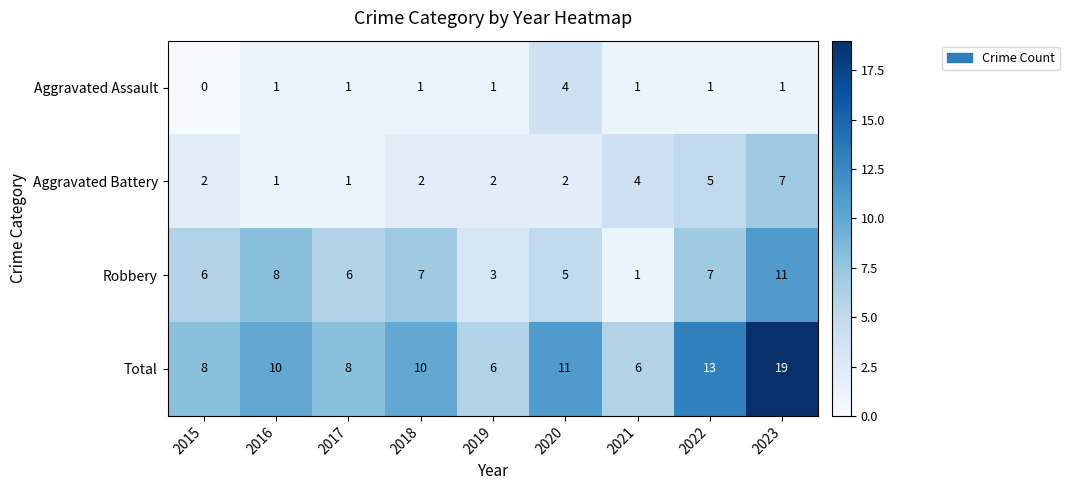

Which series has the largest range (max minus min)?

Total